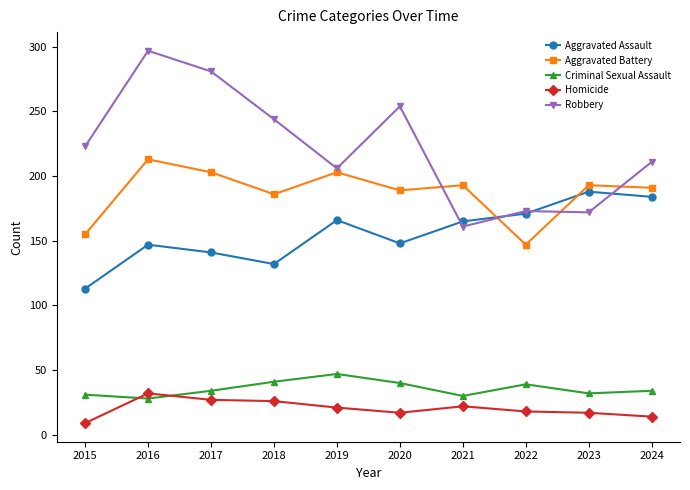

What is the total value across all series at 2019?

643